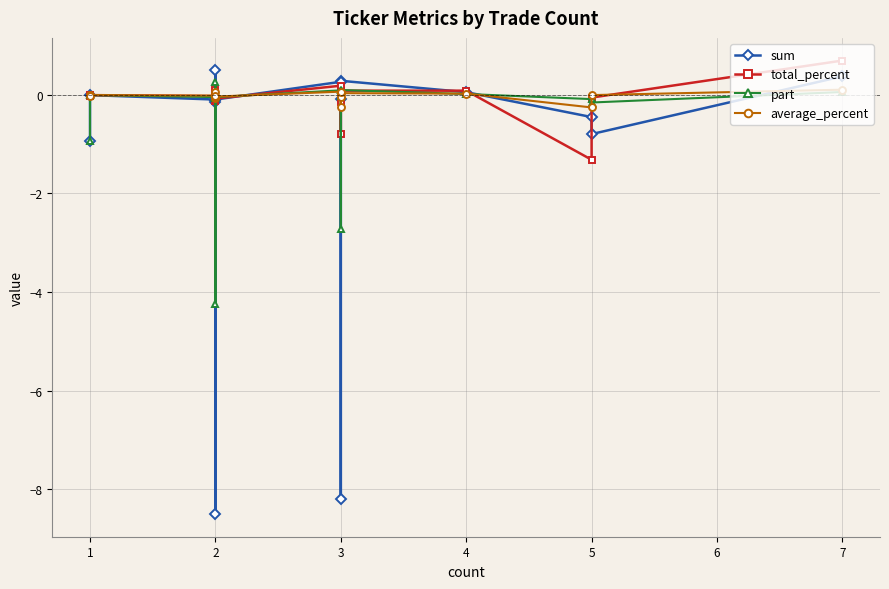

How many lines are shown in the chart?

4